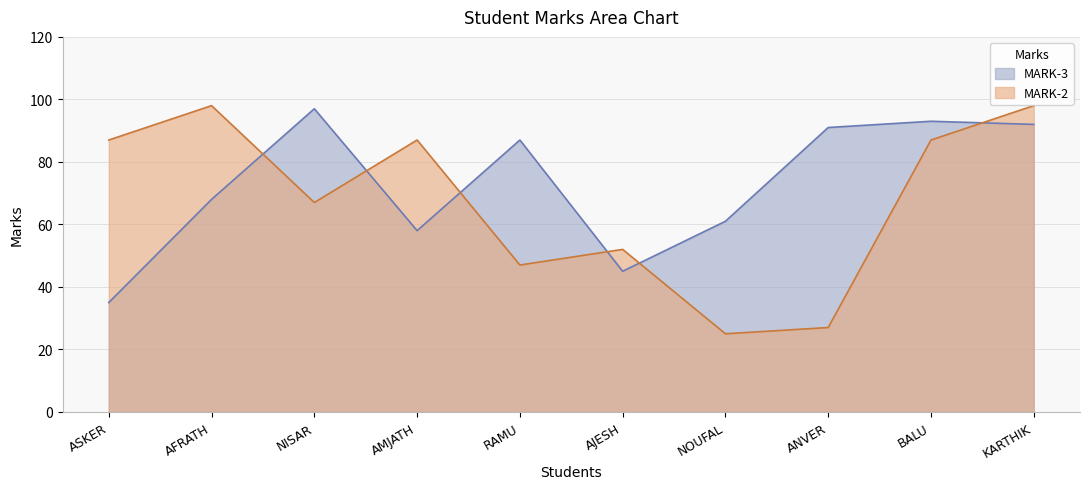

Which series has the largest total across all categories?

MARK-3